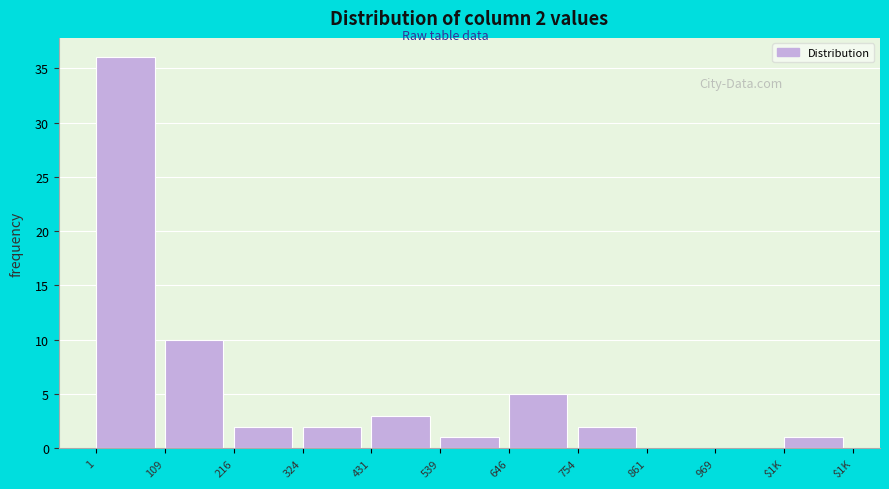

Reading right to left, list all the values displayed in this chart.

$1K=1	969=0	861=0	754=2	646=5	539=1	431=3	324=2	216=2	109=10	1=36